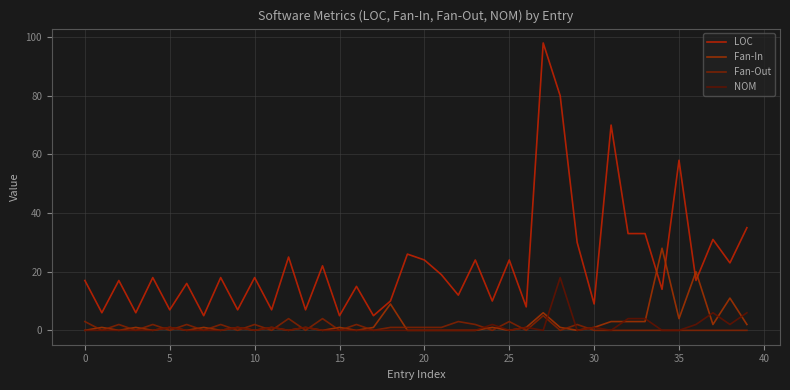

At which category is the sum across all series the highest?

27